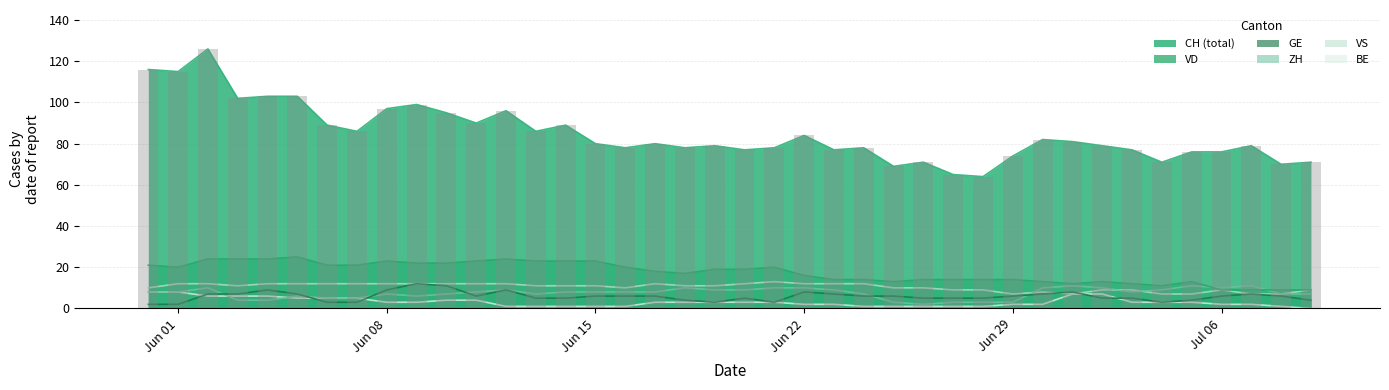

What is the maximum value shown in the chart?

126